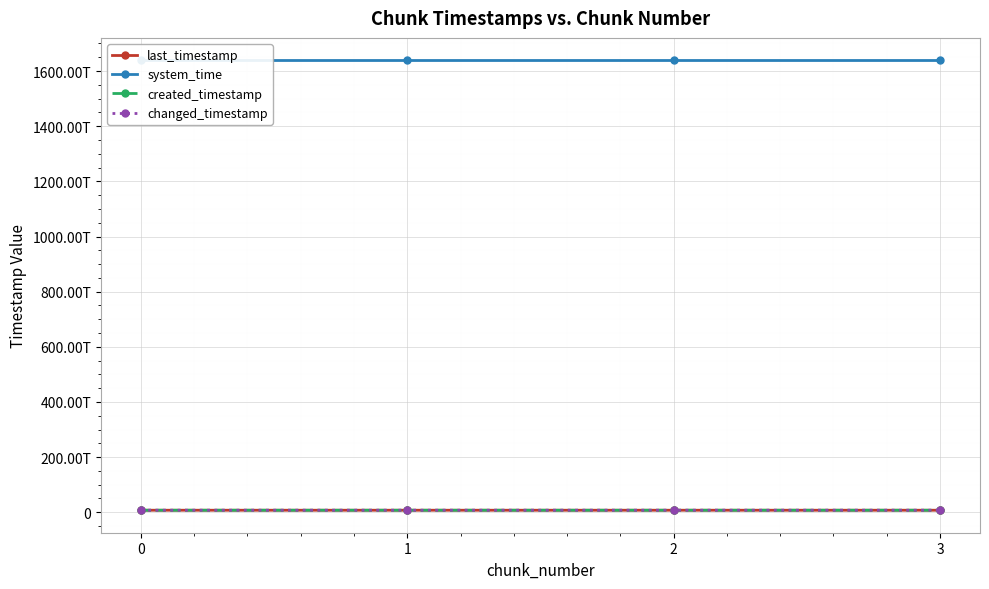

What is the approximate value of changed_timestamp at 1, to the nearest 50?

7452049721650